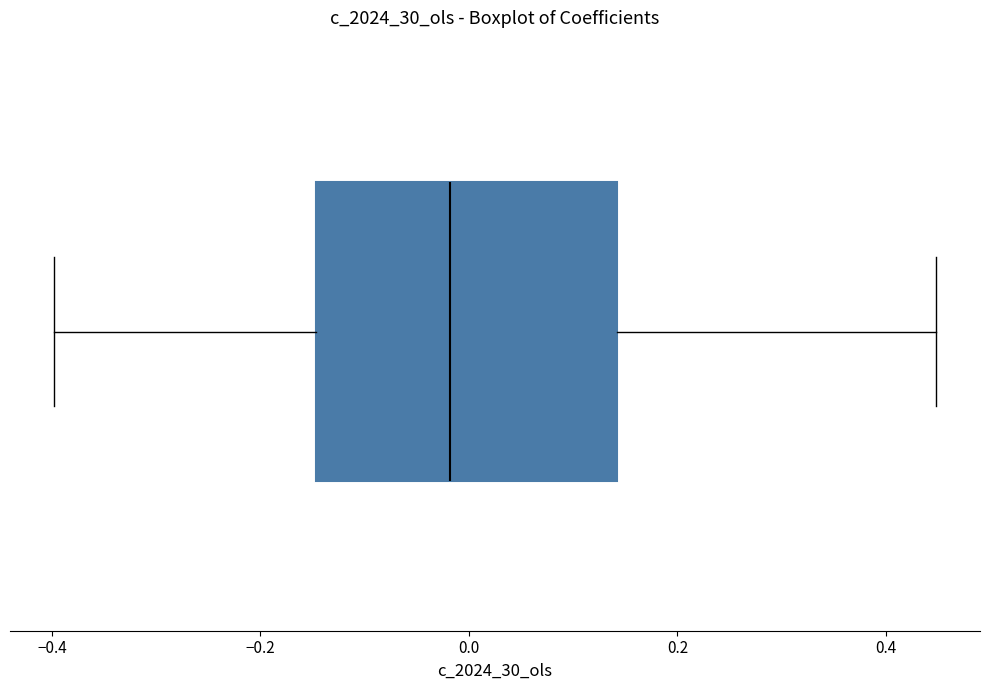

Where does the left whisker of the box end on the x-axis? The values are not printed on the chart, so give them approximately, as read against the axis.

-0.40